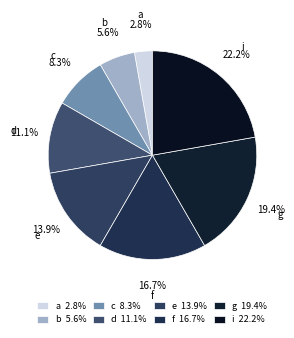

Which category has the biggest portion of the pie?

i